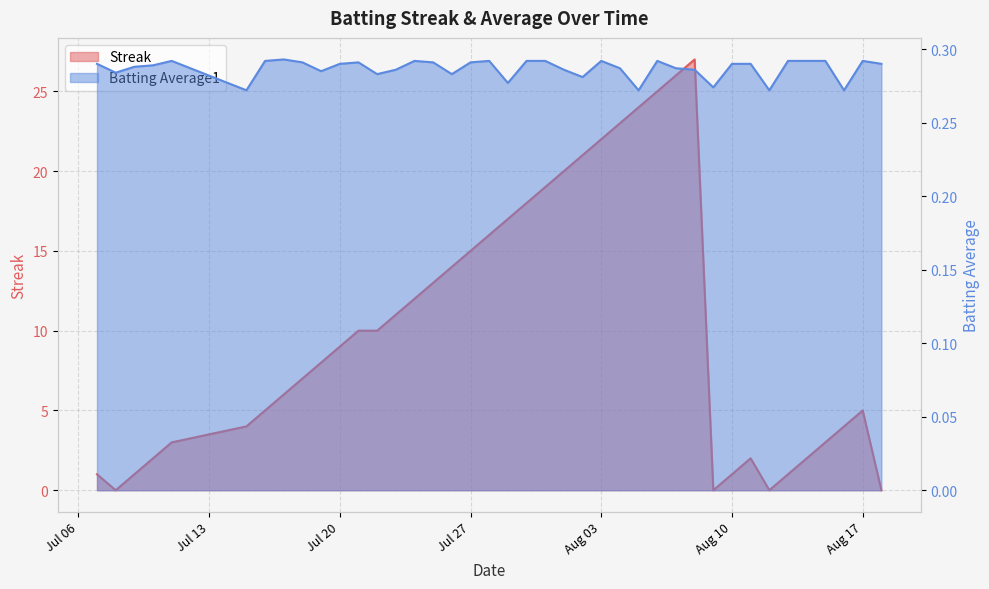

True or false: Batting Average1 and Streak intersect in this chart.

True